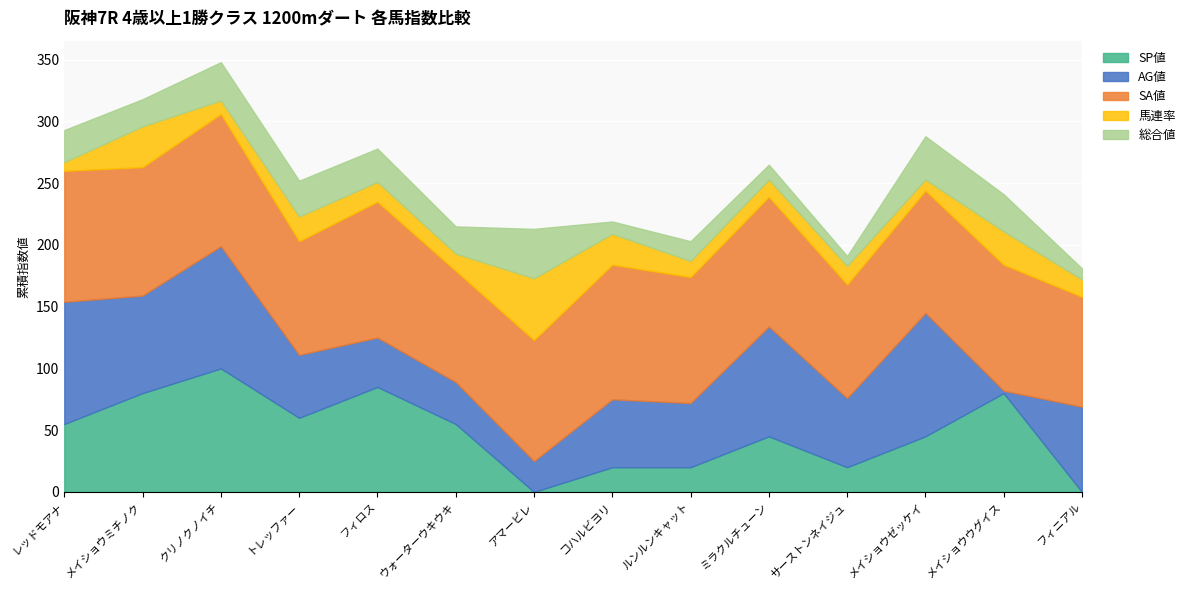

Is the value of SA値 at メイショウウグイス greater than the value of AG値 at ルンルンキャット?

Yes